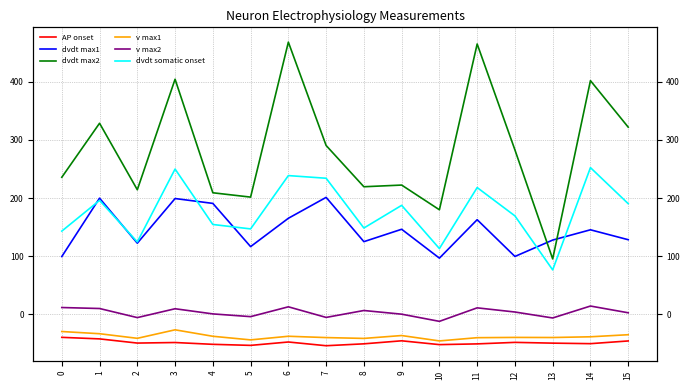

What is the value of the dvdt somatic onset point at the 7th from the left?

238.6